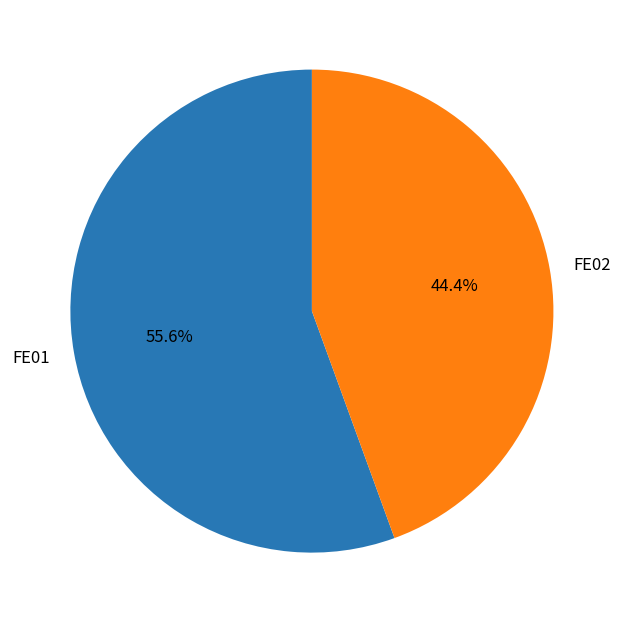

Is it true that FE01 is 56% of the pie?

True